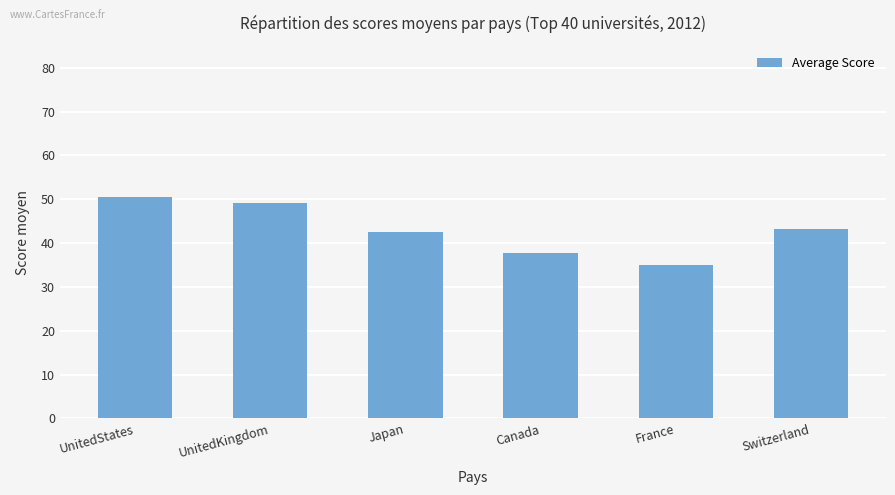

What is the approximate value at UnitedStates?

50.5